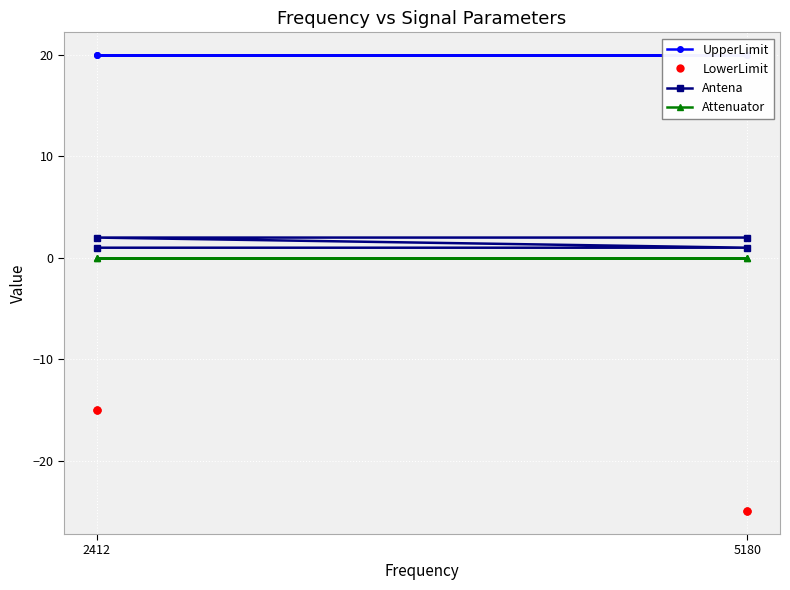

True or false: Attenuator and LowerLimit intersect in this chart.

False